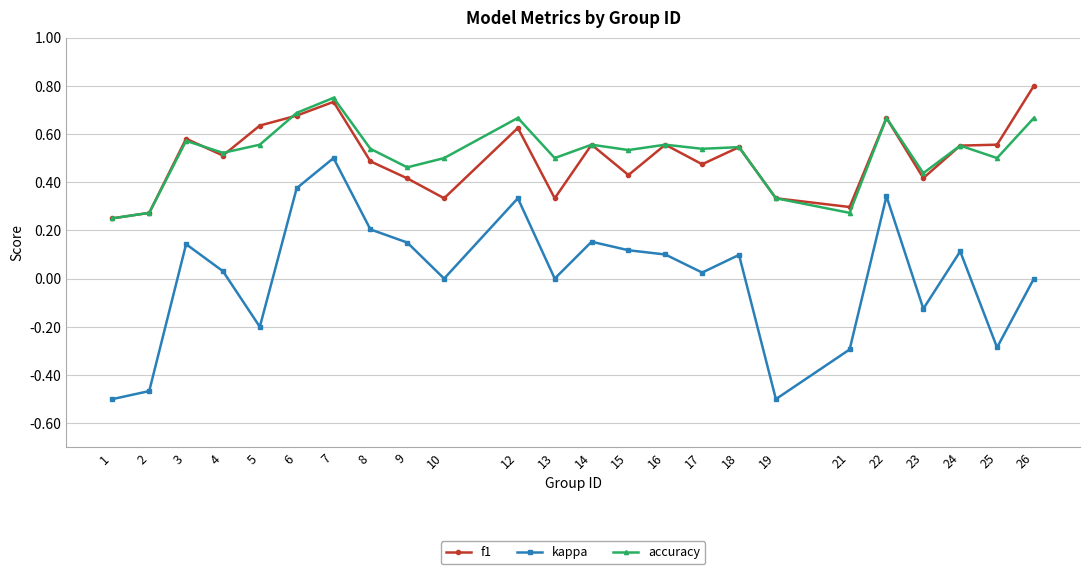

What are all the series names shown in the legend?

f1, kappa, accuracy